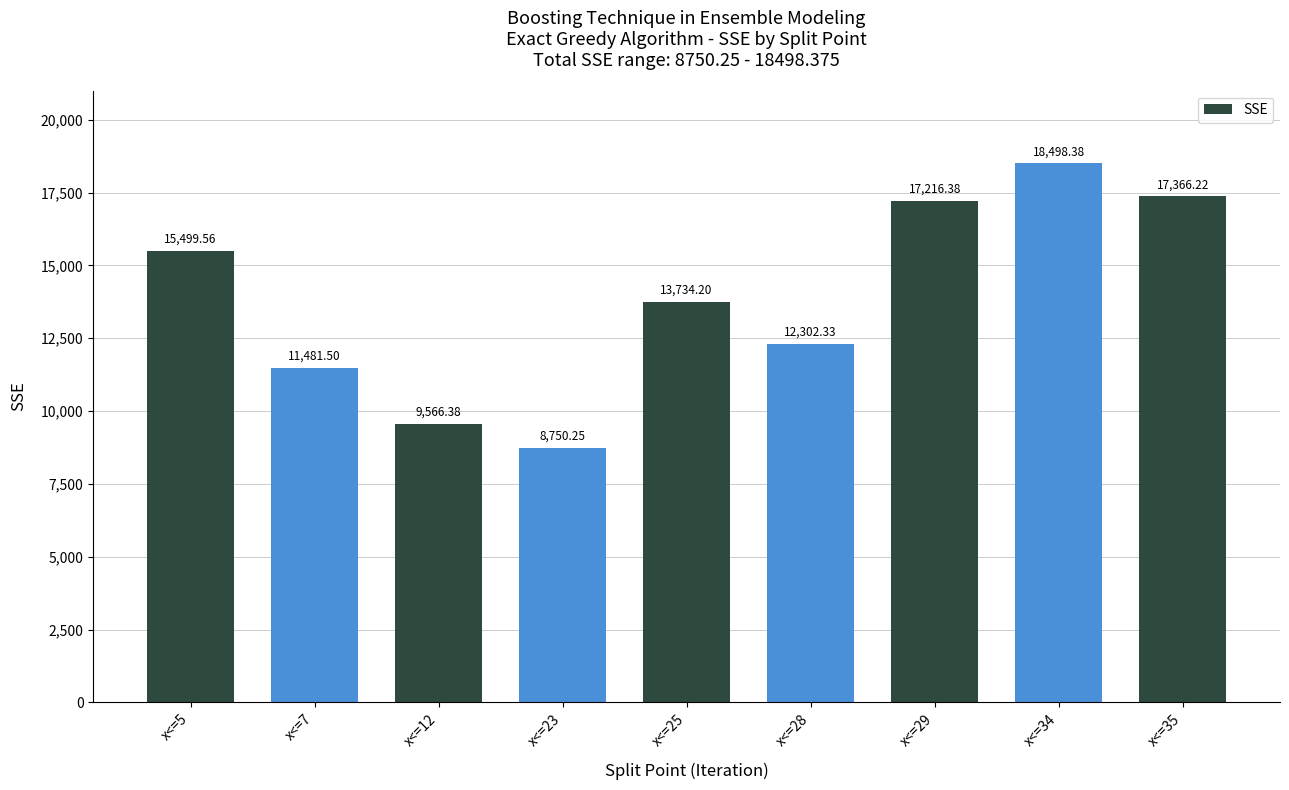

Is it true that the value at x<=7 is 15605.4?

False